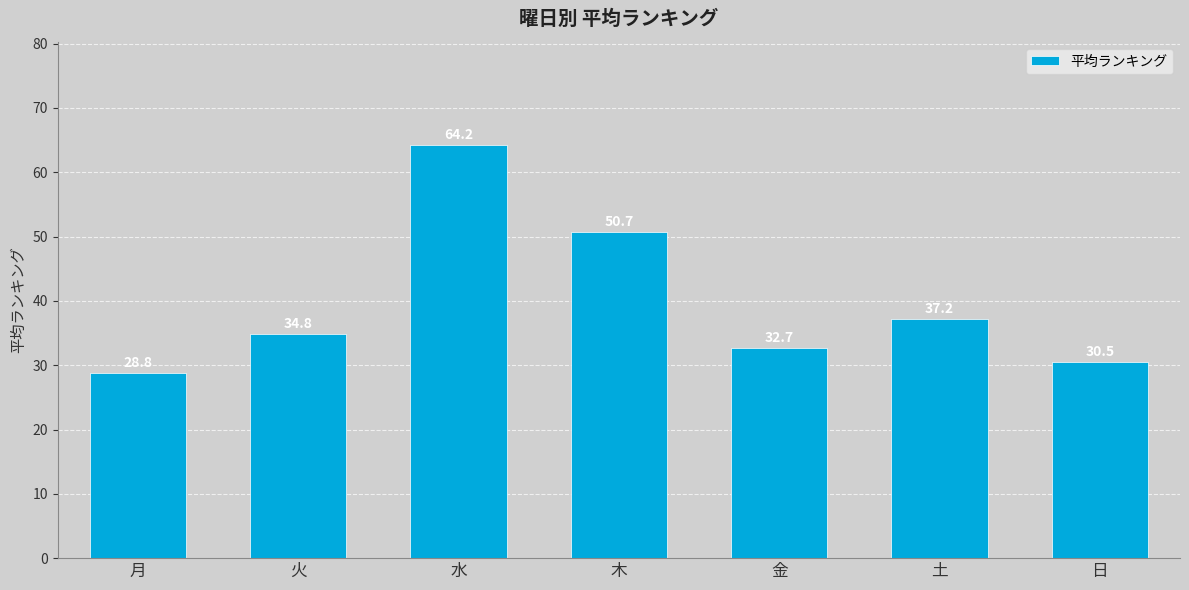

What is the sum of all values?

278.9